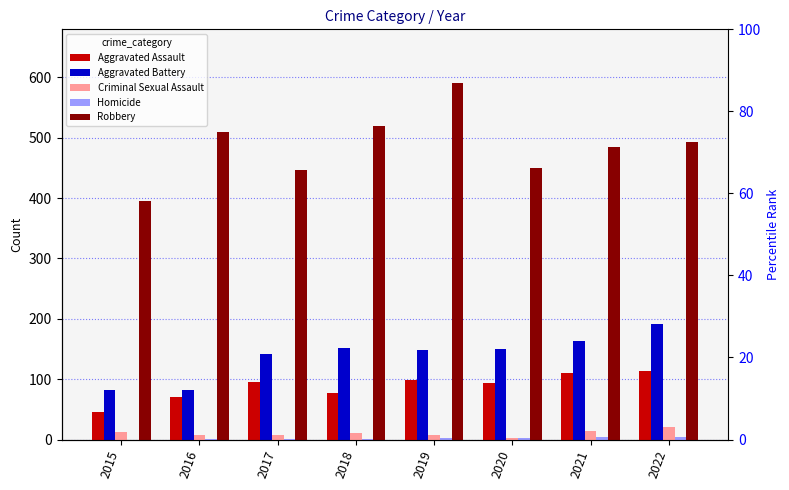

The value of Criminal Sexual Assault at 2020 is 4. True or false?

False